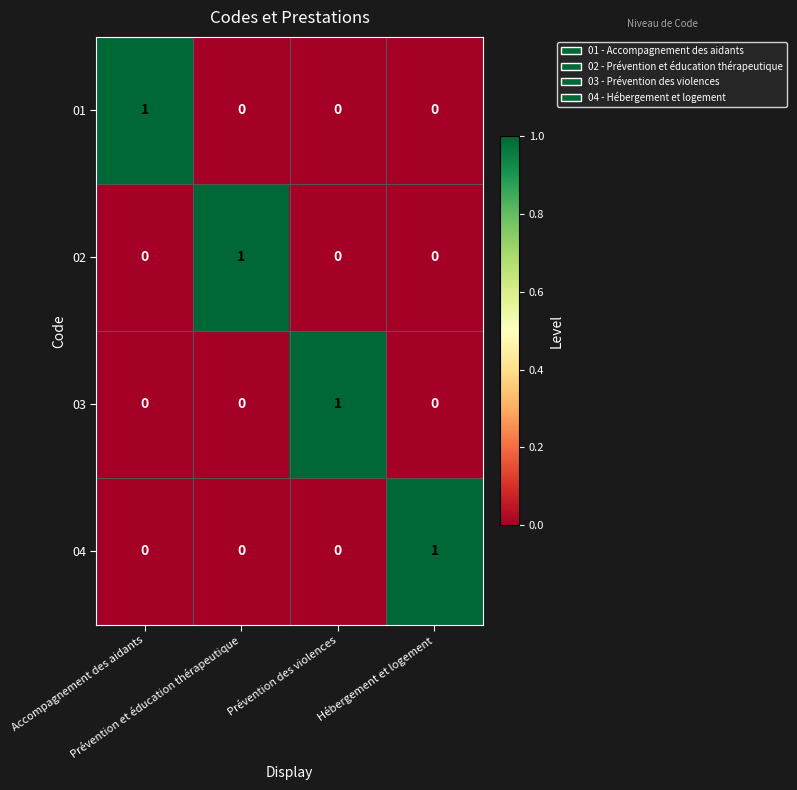

How many 01 values are between 0 and 1?

4